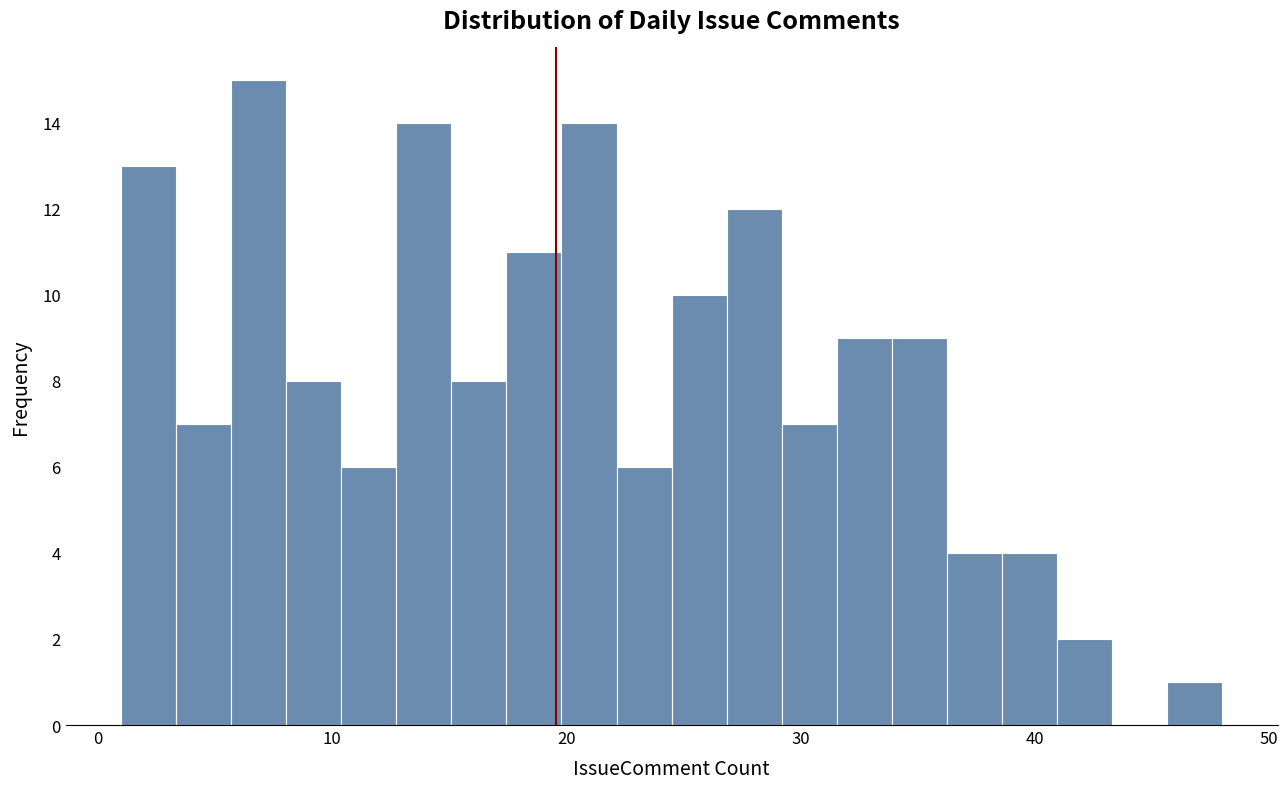

Around what value on the x-axis is the tallest bar? Give the approximate position of its centre, as read against the axis.

7